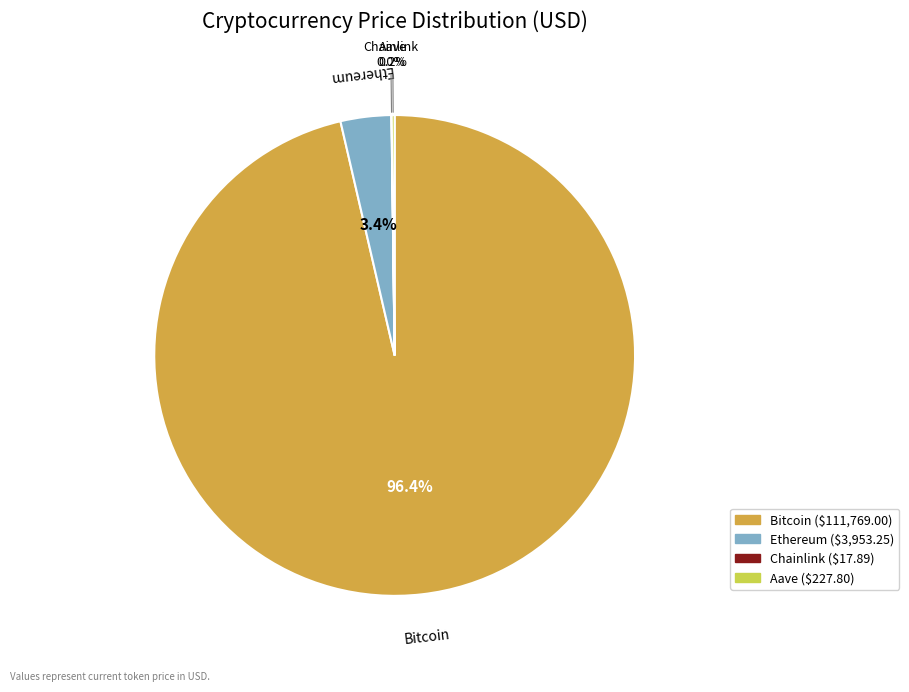

What is the largest slice in the pie chart?

Bitcoin